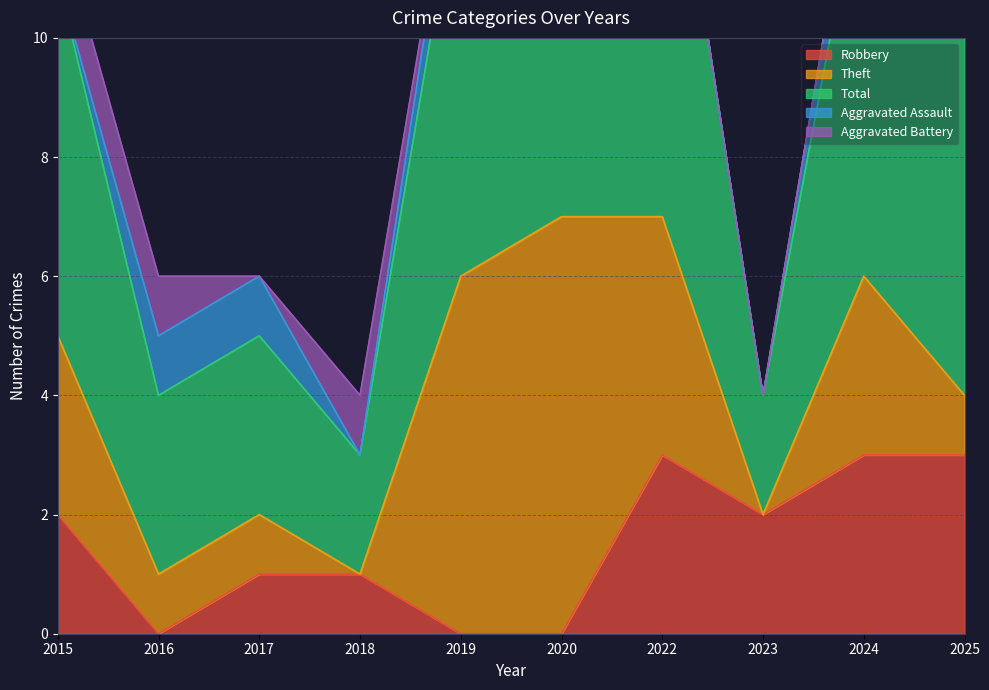

In Robbery, how many points are higher than both neighbors (excluding endpoints)?

1